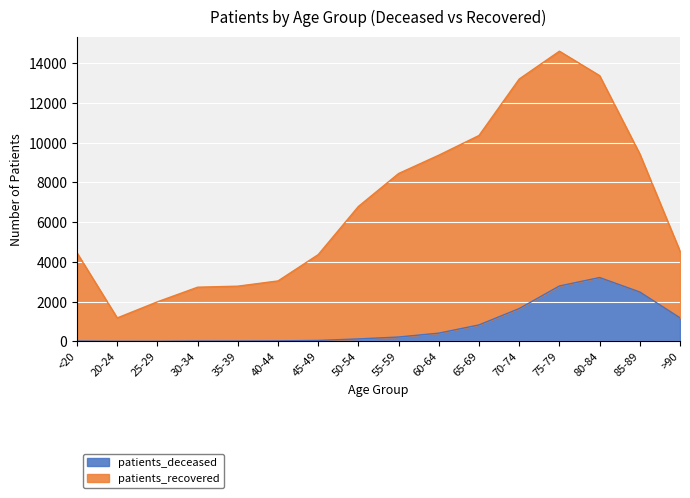

What is the maximum value shown in the chart?

14609